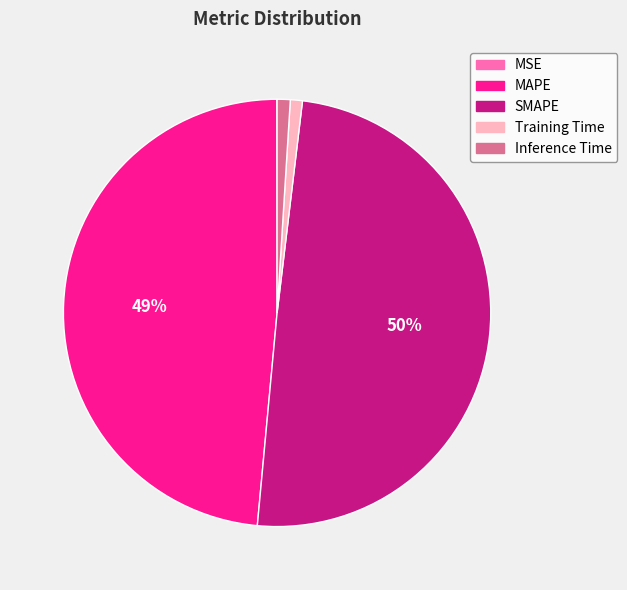

To the nearest percent, what portion does MAPE represent?

49%